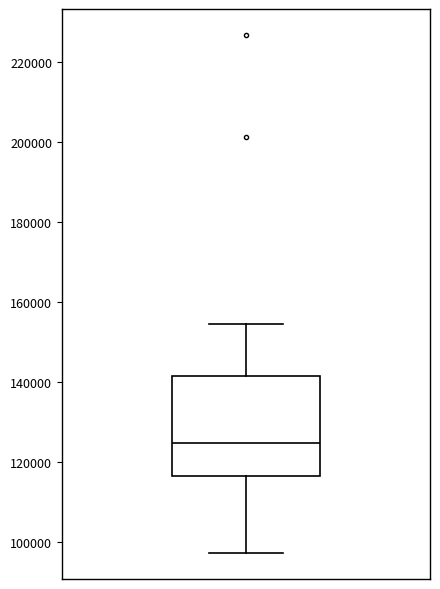

Transcribe this box plot: give where the median line is, the range the box spans, and where the two whiskers end, as read against the y-axis. The values are not printed on the chart, so give them approximately, as read against the axis.

median 124000, box 116000 to 142000, whiskers 98000 to 154000